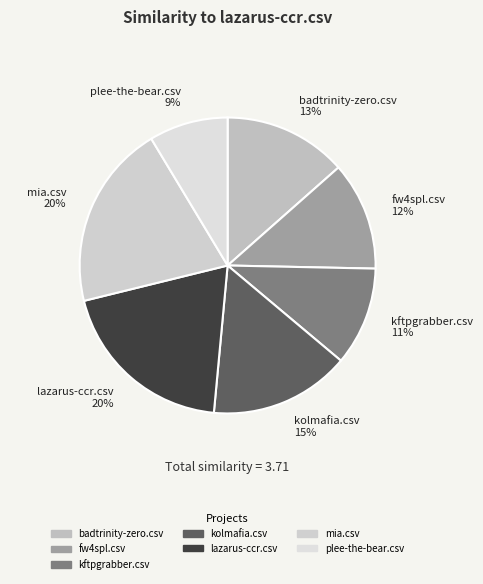

Does any single category account for the majority?

No